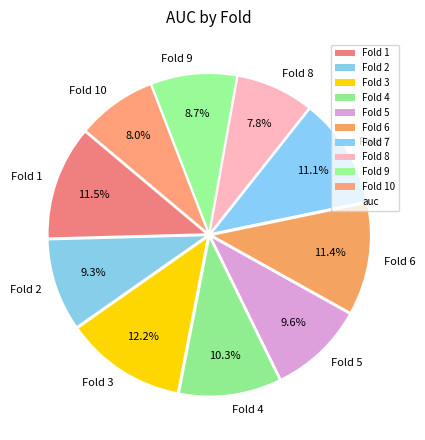

To the nearest percent, what percentage of the pie is Fold 9?

9%